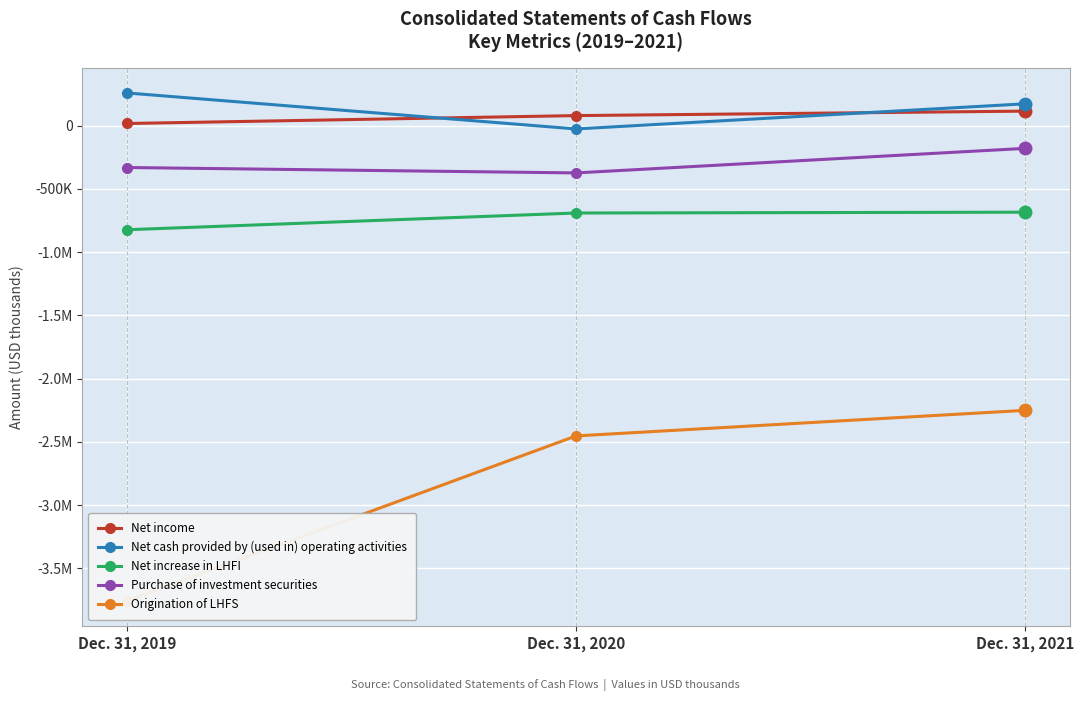

At which category does the chart reach its minimum across all series?

Dec. 31, 2019